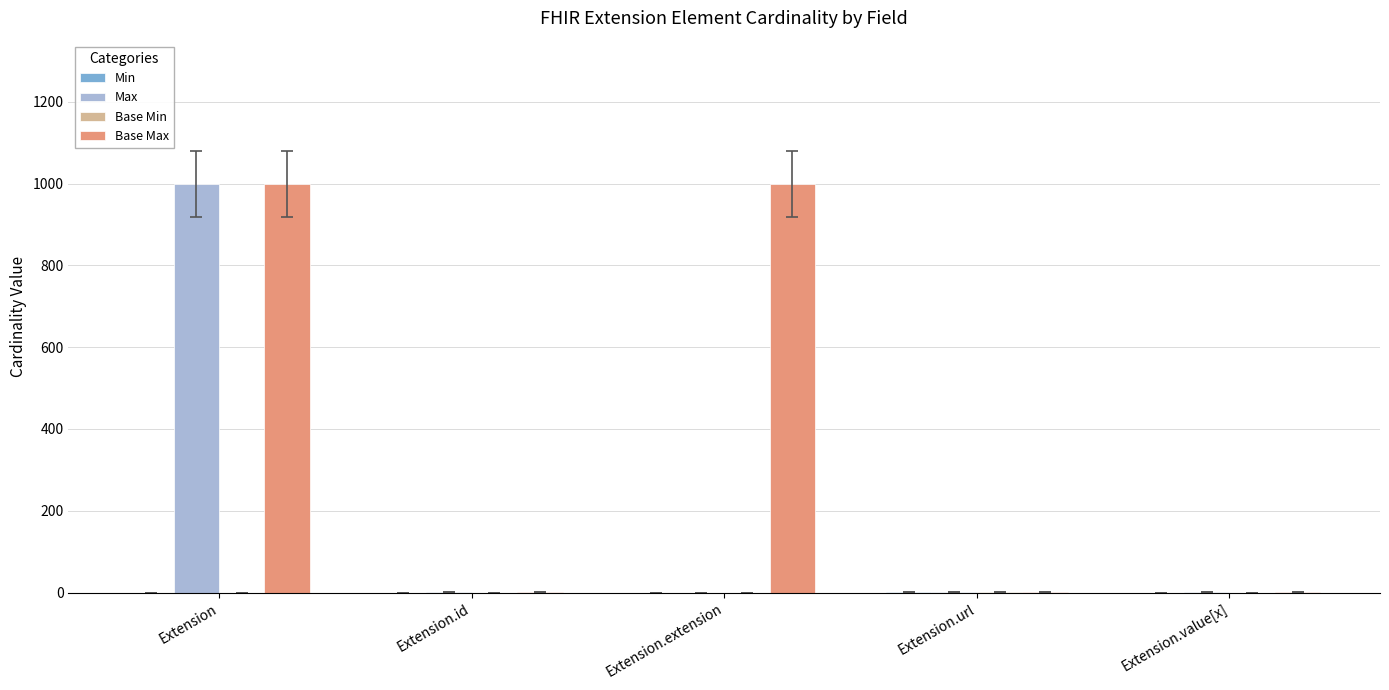

What is the total value across all series at Extension.extension?

999